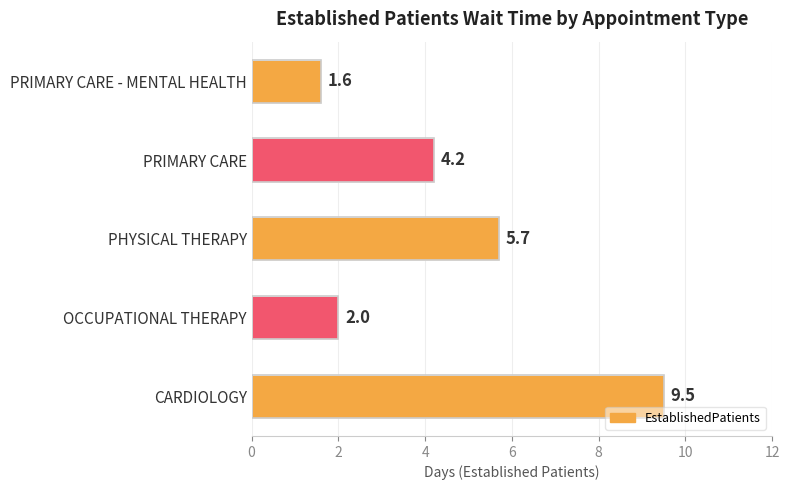

Reading bottom to top, transcribe all the data shown in this chart.

CARDIOLOGY=9.5	OCCUPATIONAL THERAPY=2.0	PHYSICAL THERAPY=5.7	PRIMARY CARE=4.2	PRIMARY CARE - MENTAL HEALTH=1.6